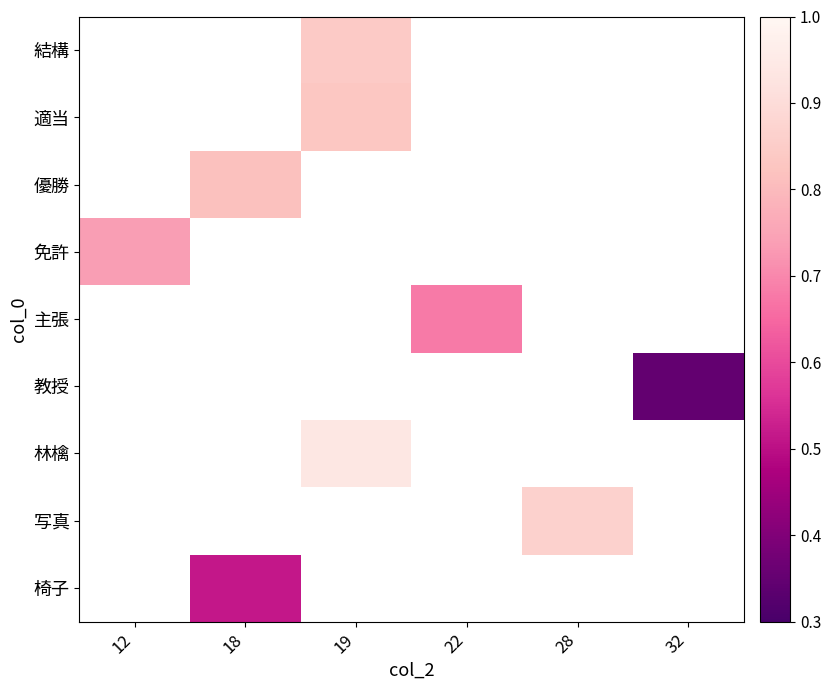

What is the greatest value displayed?

0.9